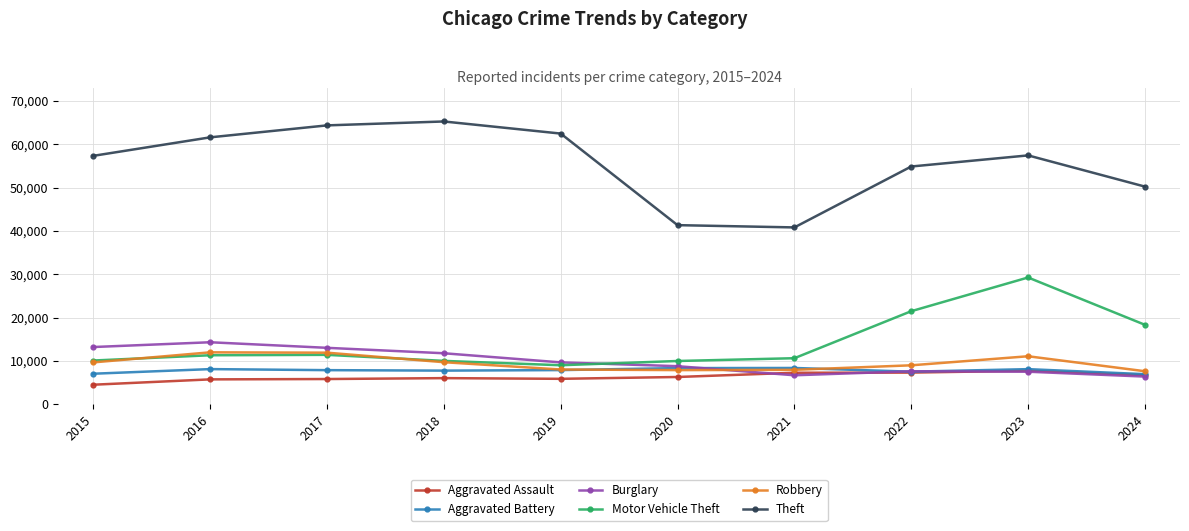

What is the lowest value of the Aggravated Battery series?

6916